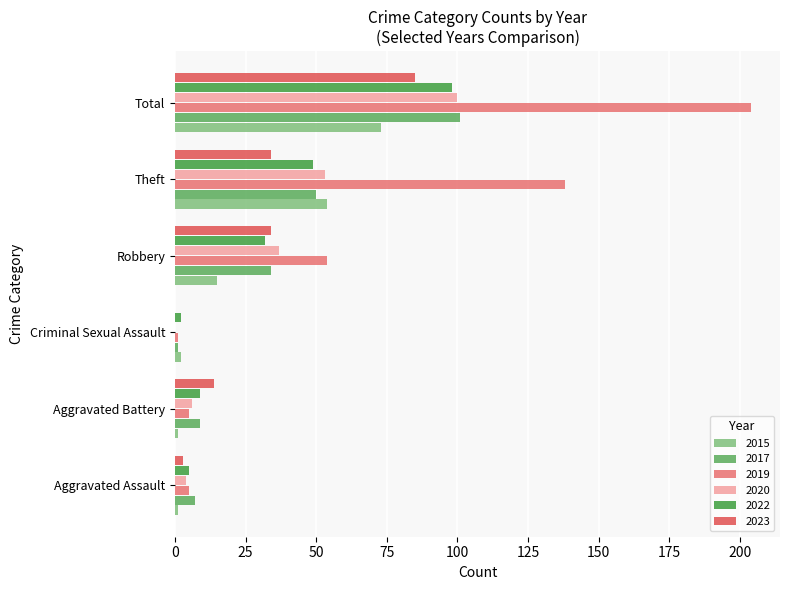

Is it true that 2017 equals 101 at Total?

True